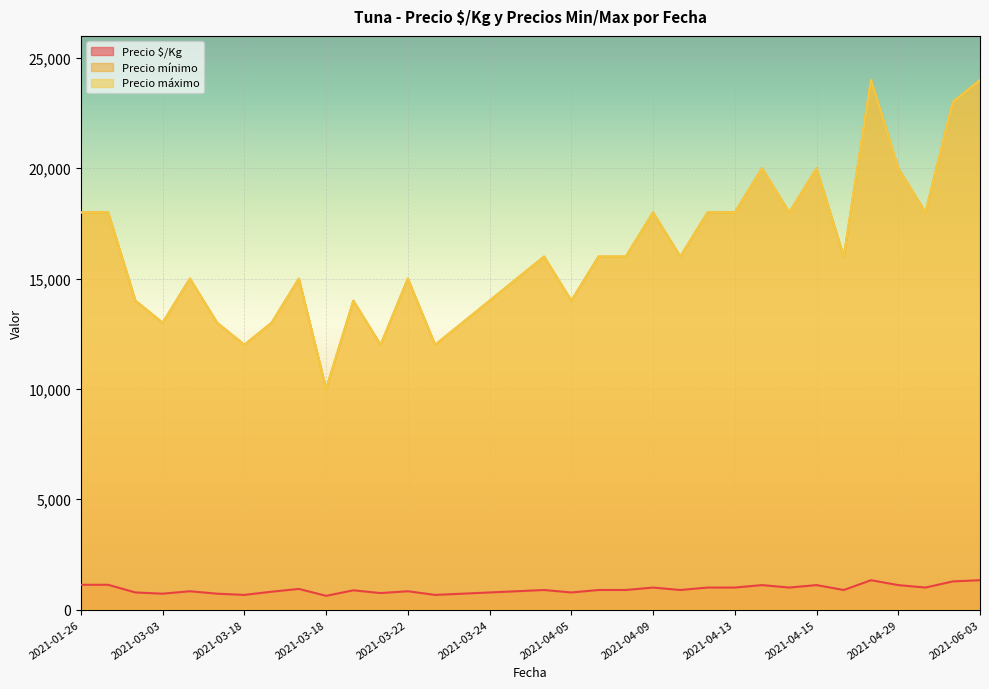

What is the value of the Precio $/Kg point at the 4th from the left?

722